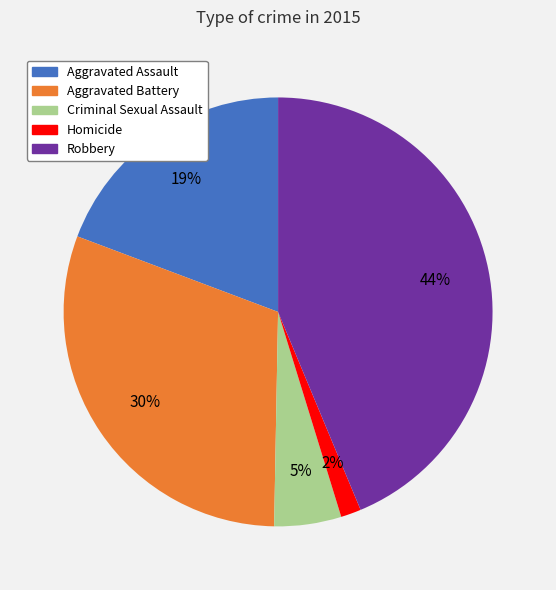

Between Criminal Sexual Assault and Aggravated Assault, which is larger?

Aggravated Assault